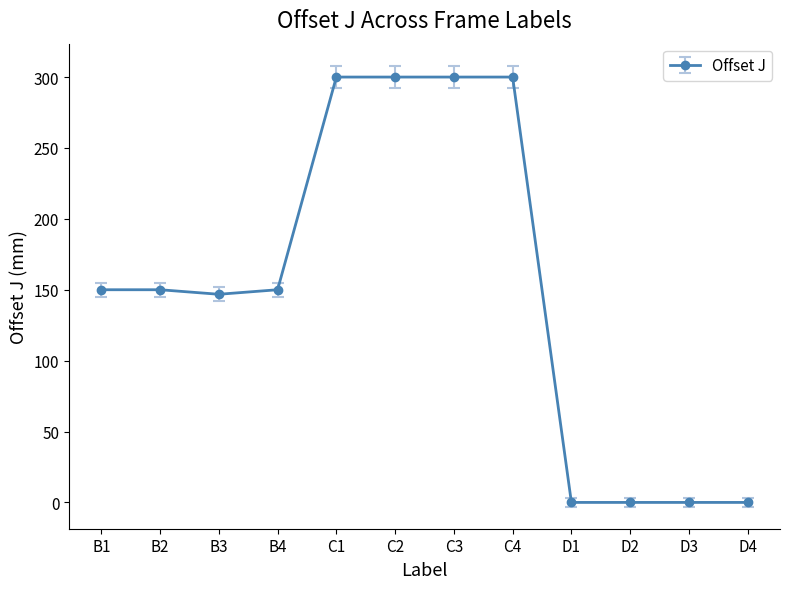

Is it true that the value at D2 is 0.0?

True